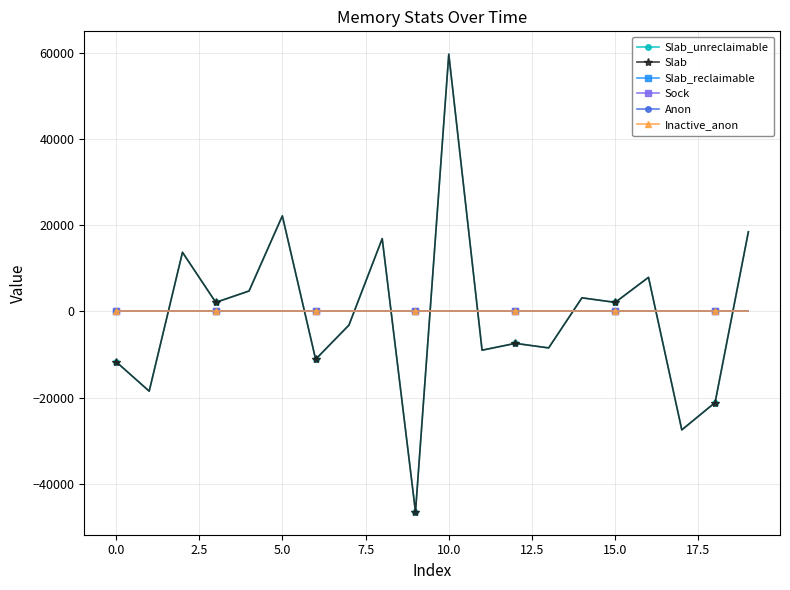

Is this an area chart (filled region under the line)?

No